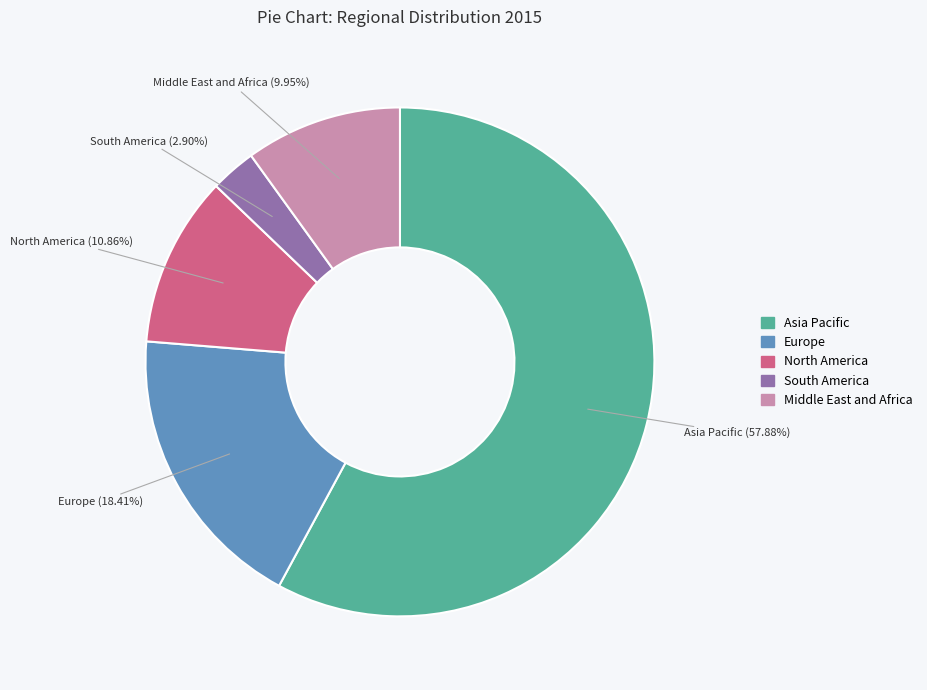

Rank the categories by value from highest to lowest.

Asia Pacific, Europe, North America, Middle East and Africa, South America